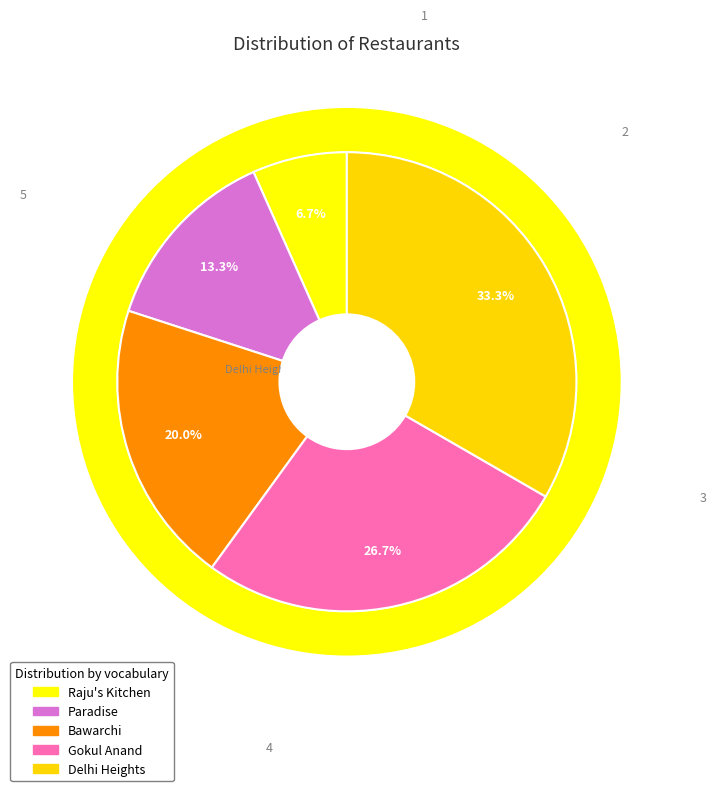

Between Bawarchi and Raju's Kitchen, which is larger?

Bawarchi